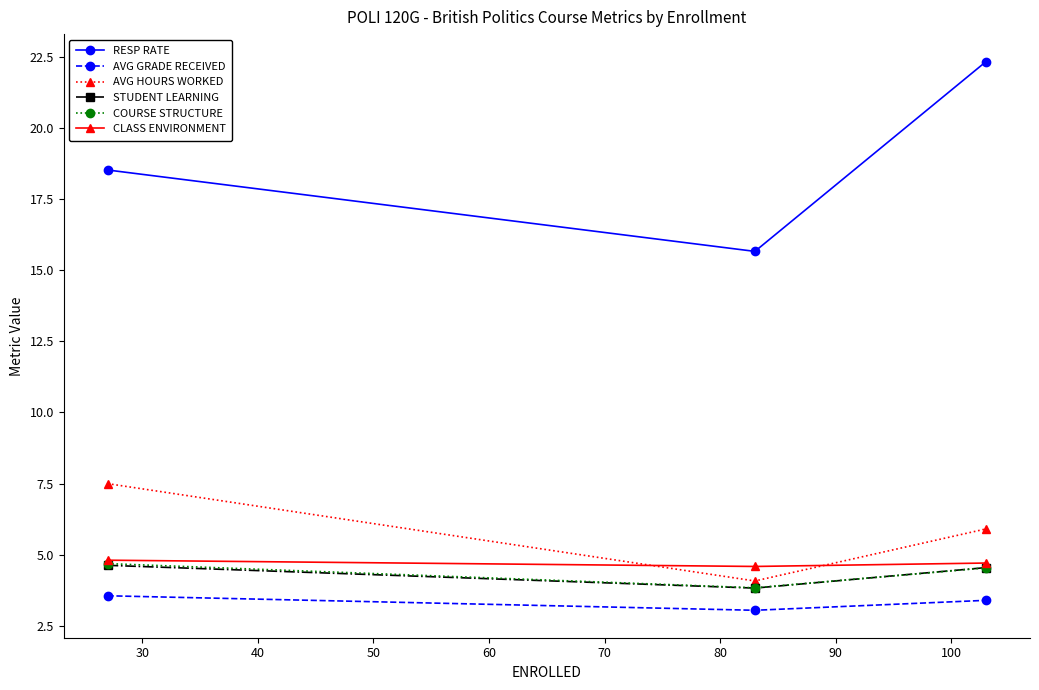

Which series has the largest range (max minus min)?

RESP RATE